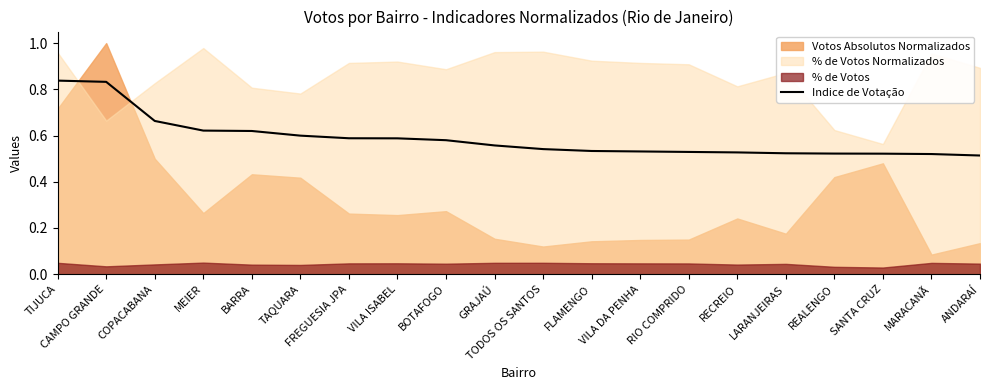

What is the value of the 12th point from the left?

0.5